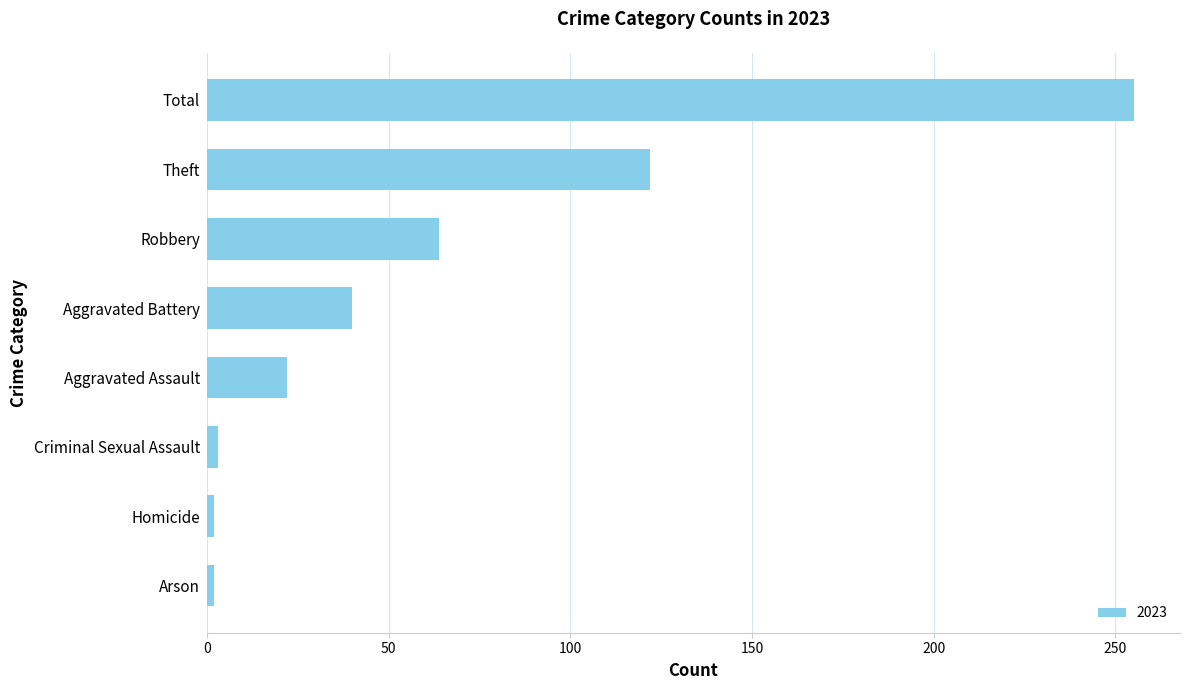

At which category does the chart reach its peak across all series?

Total